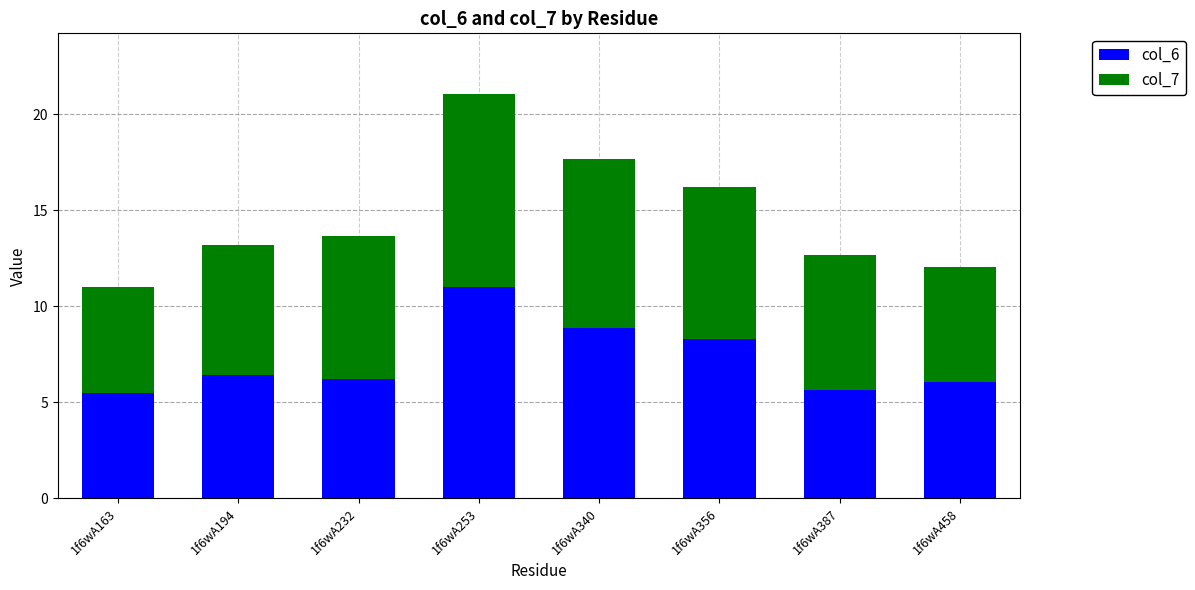

At which label does col_6 reach its peak?

1f6wA253